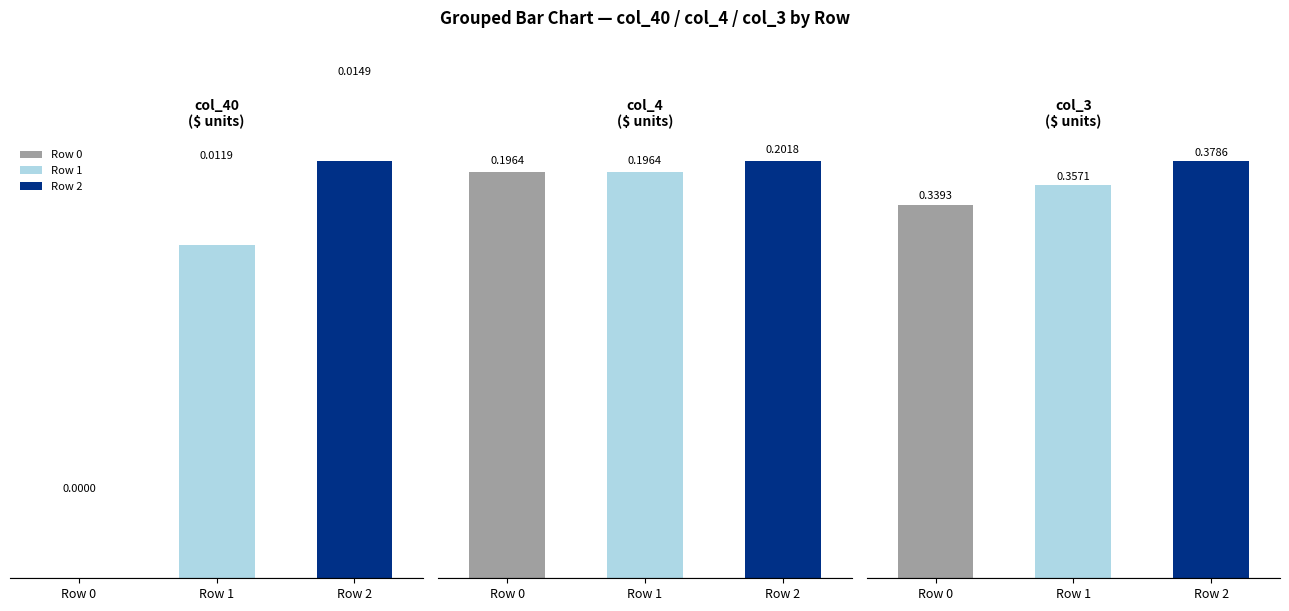

Between 13 and 6, which is larger?

13